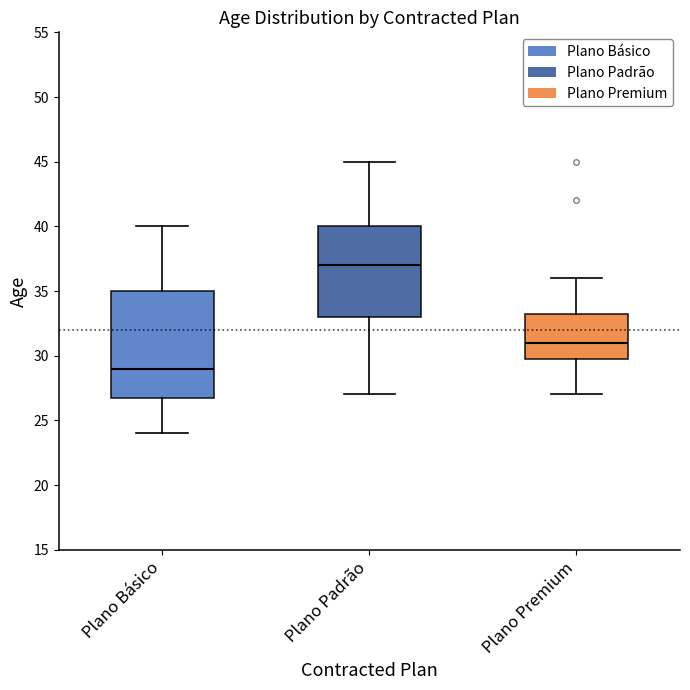

Reading left to right, read every box against the y-axis: the position of its median line, the range the box covers, and the ends of its whiskers. The values are not printed on the chart, so give them approximately, as read against the axis.

Plano Básico: median 29.0, box 27.0 to 35.0, whiskers 24.0 to 40.0
Plano Padrão: median 37.0, box 33.0 to 40.0, whiskers 27.0 to 45.0
Plano Premium: median 31.0, box 30.0 to 33.5, whiskers 27.0 to 36.0